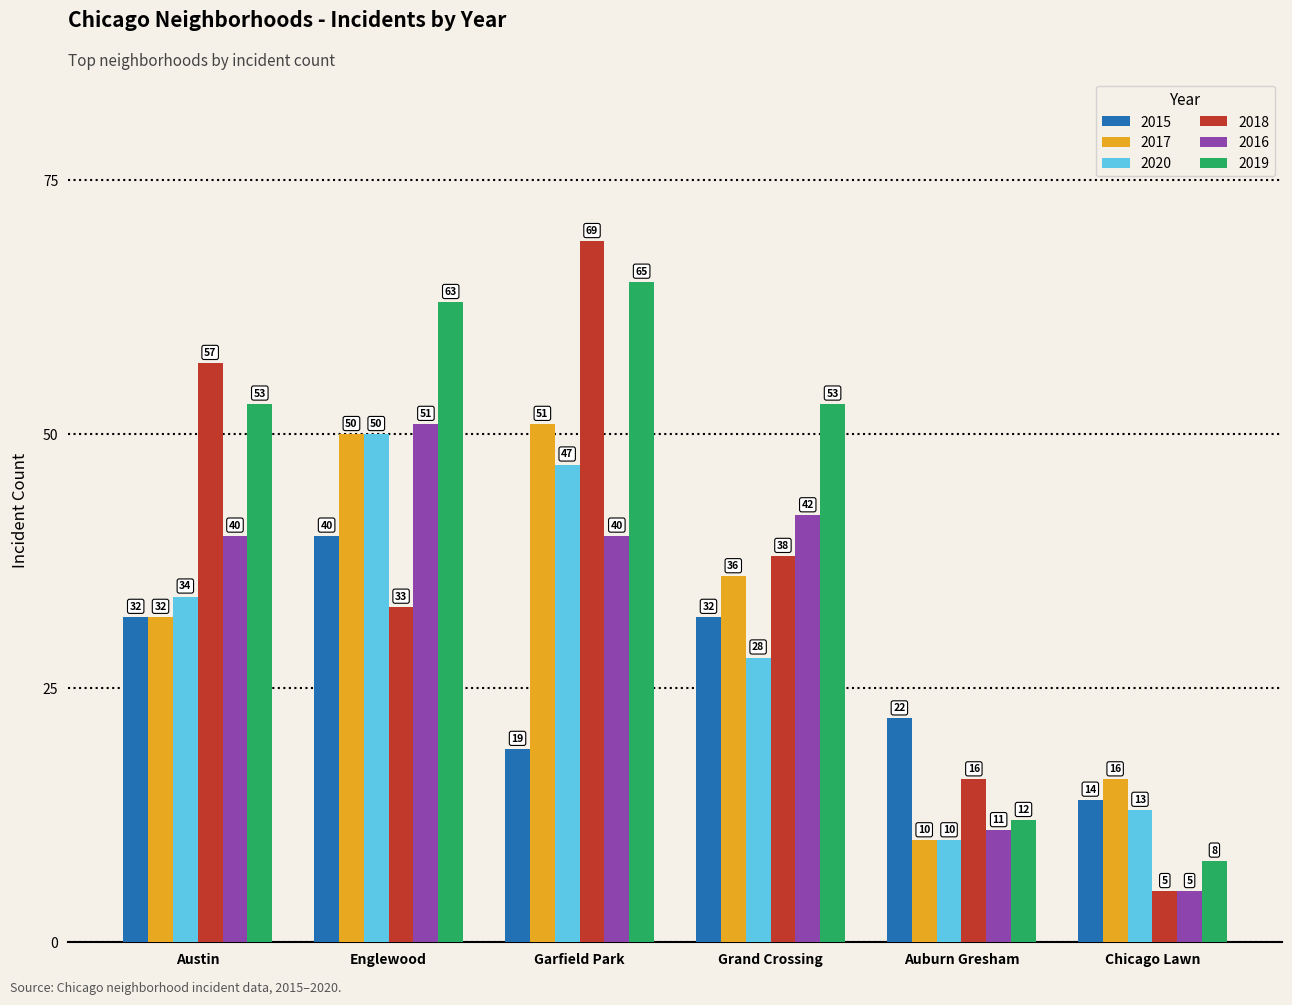

What is the label of the 4th bar from the left?

Grand Crossing